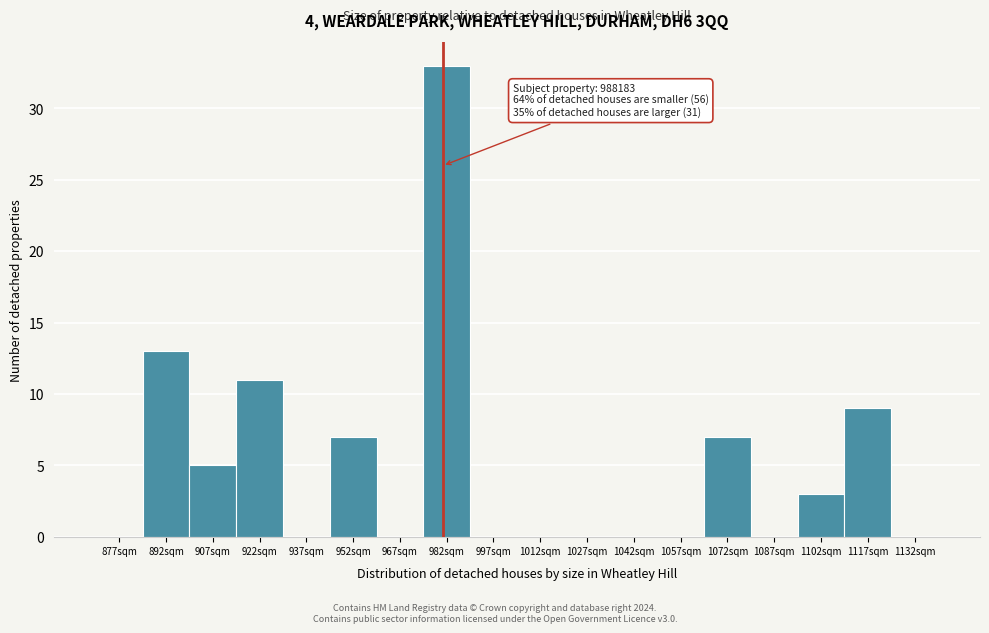

Reading left to right, extract all data points from this chart.

877sqm=0	892sqm=13	907sqm=5	922sqm=11	937sqm=0	952sqm=7	967sqm=0	982sqm=33	997sqm=0	1012sqm=0	1027sqm=0	1042sqm=0	1057sqm=0	1072sqm=7	1087sqm=0	1102sqm=3	1117sqm=9	1132sqm=0